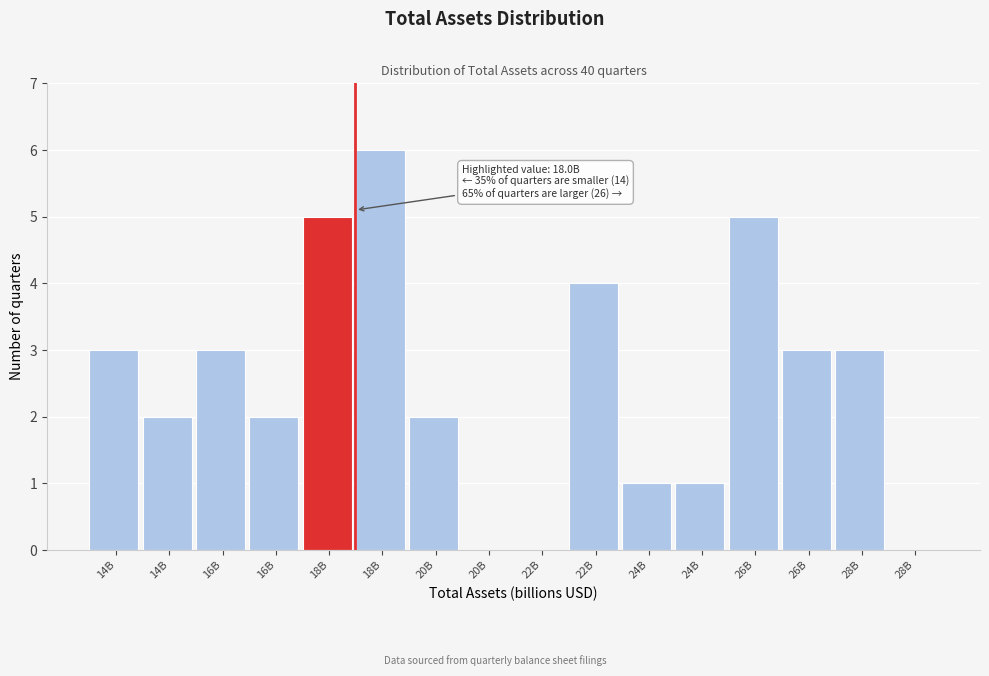

Are the bars horizontal?

No